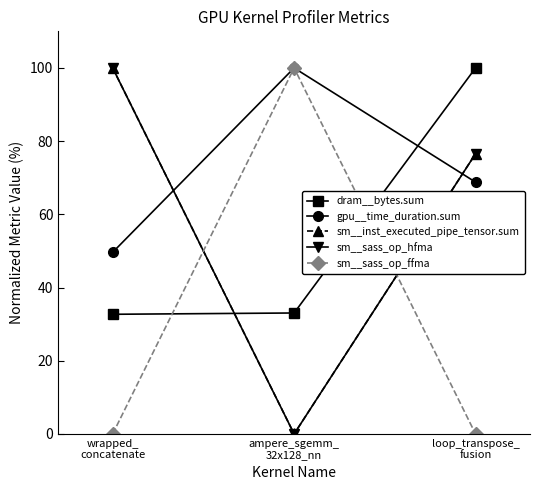

What are all the series names shown in the legend?

dram__bytes.sum, gpu__time_duration.sum, sm__inst_executed_pipe_tensor.sum, sm__sass_op_hfma, sm__sass_op_ffma